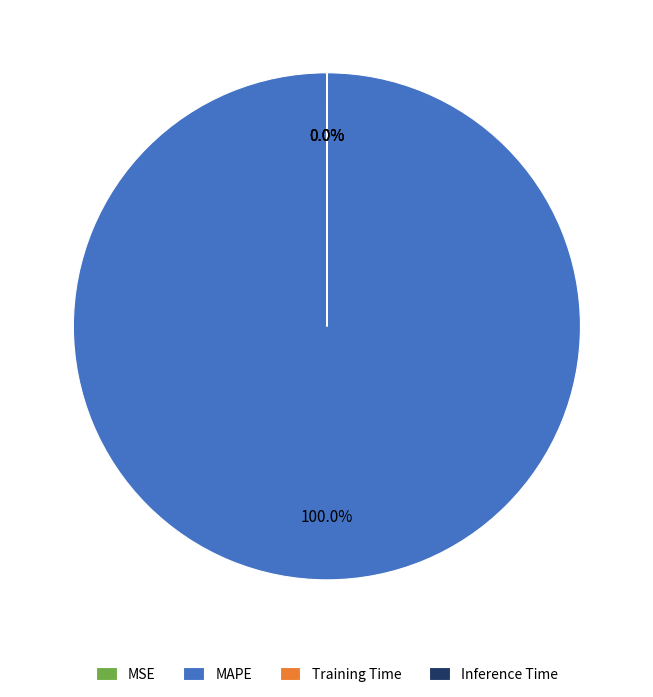

Is there any slice that represents more than half of the pie?

Yes